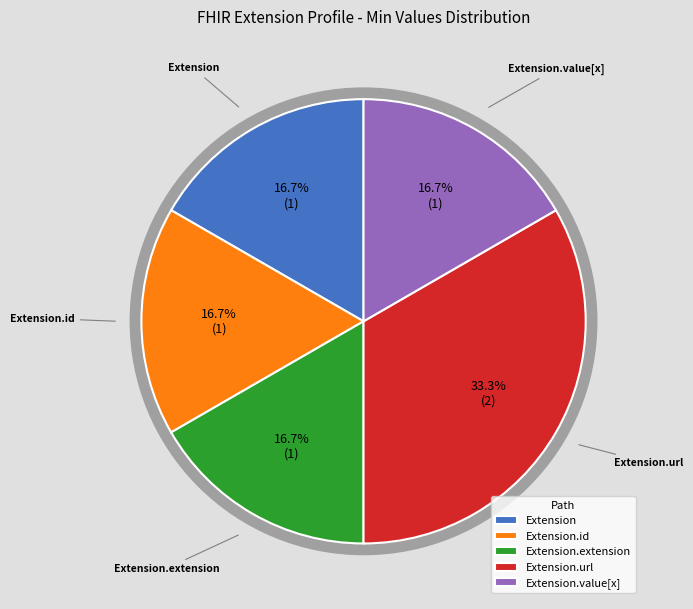

Count the number of slices in the pie.

5